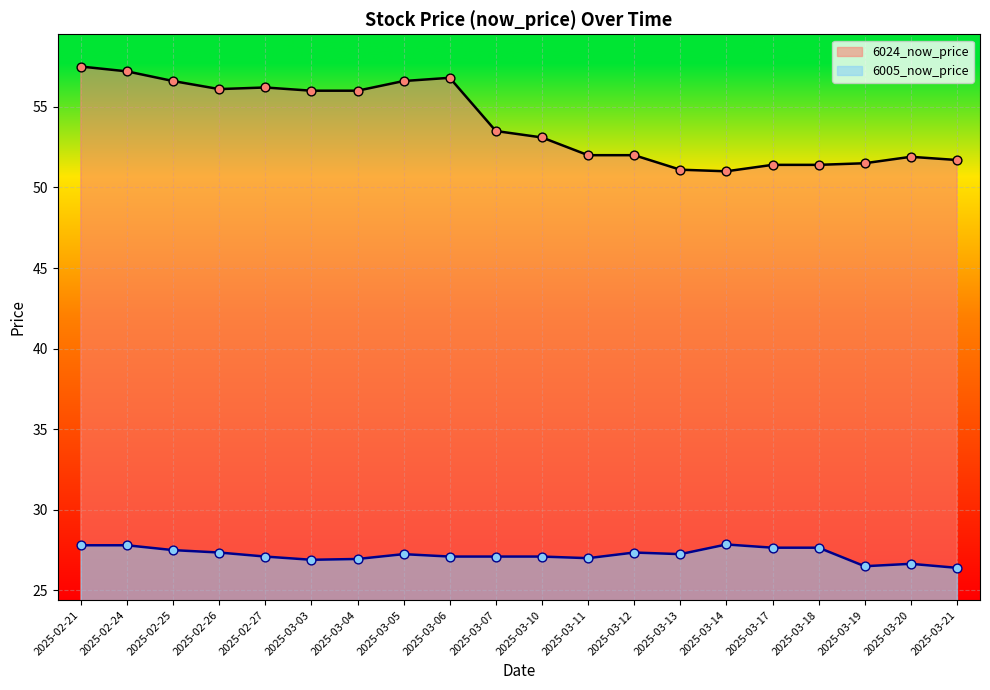

At which category is the sum across all series the highest?

2025-02-21